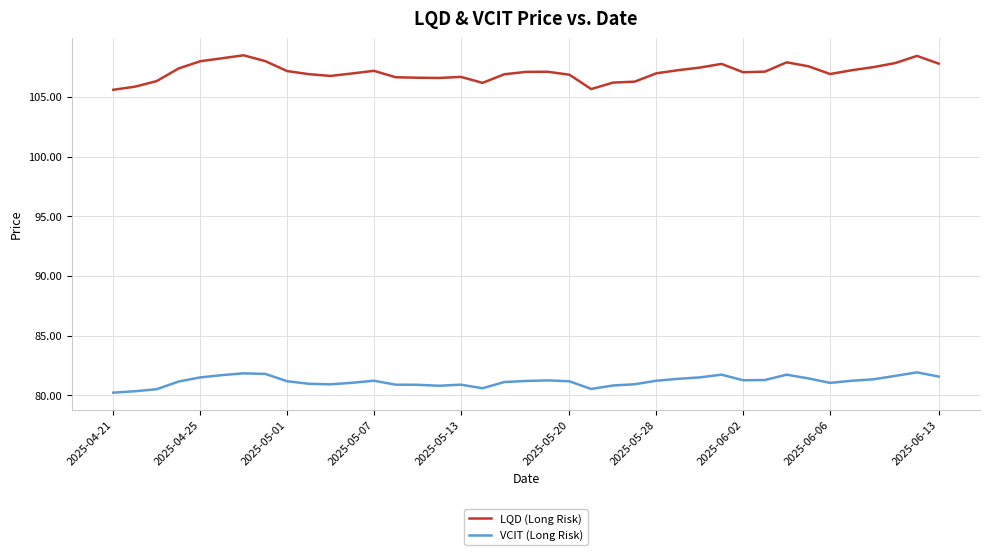

True or false: LQD (Long Risk) has more than 2 interior local peaks.

True